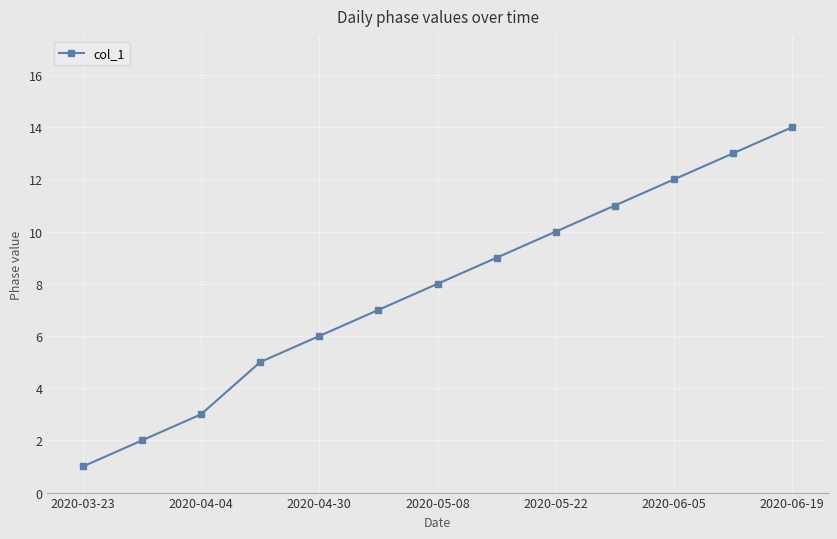

True or false: there are more than 2 points higher than both neighbors.

False